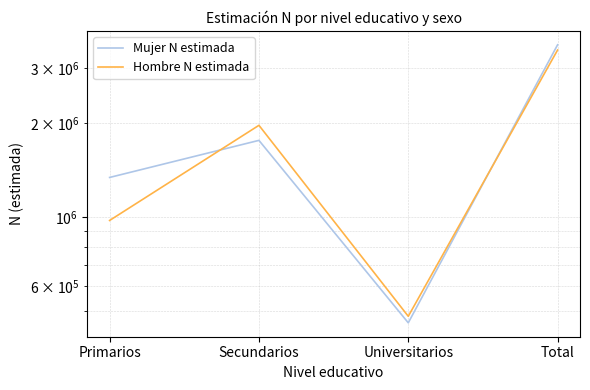

Which series has the largest total across all categories?

Mujer N estimada